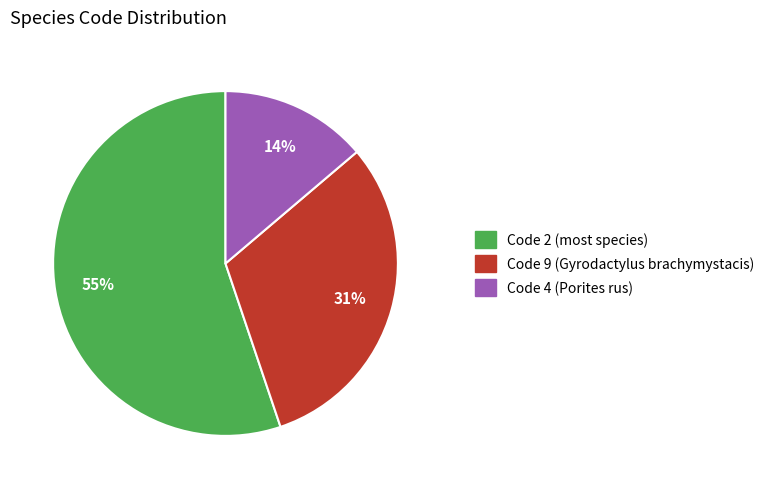

How many segments does this pie chart have?

3